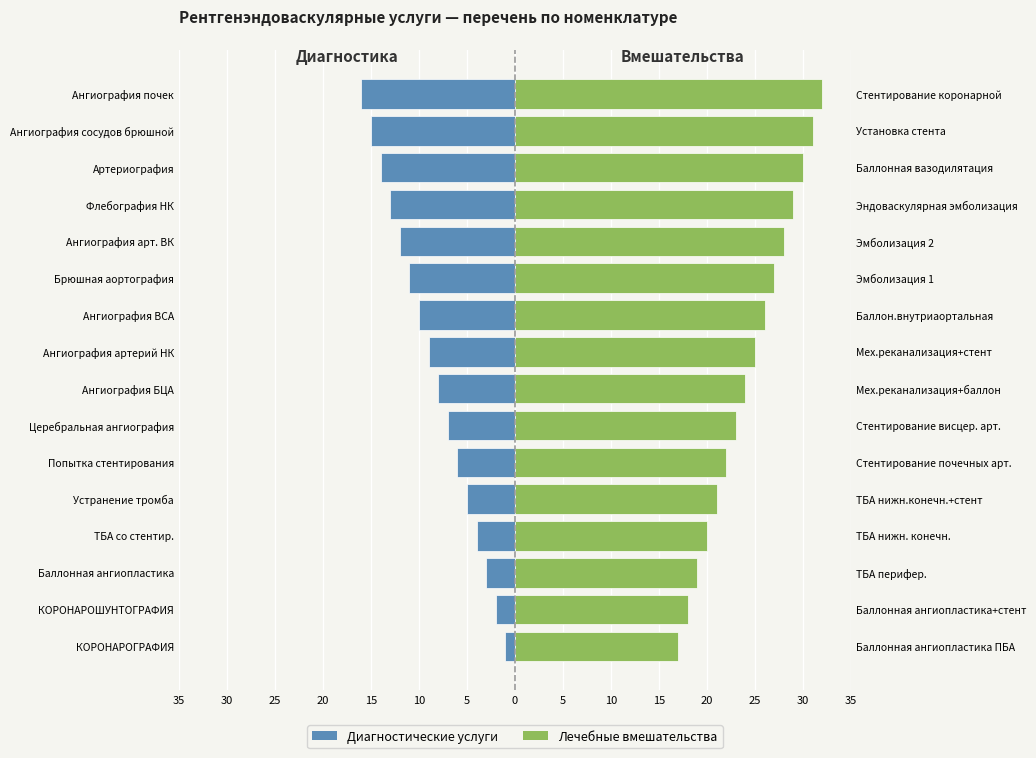

Read the Вмешательства (right) value at Ангиография сосудов брюшной, to the nearest 5.

30